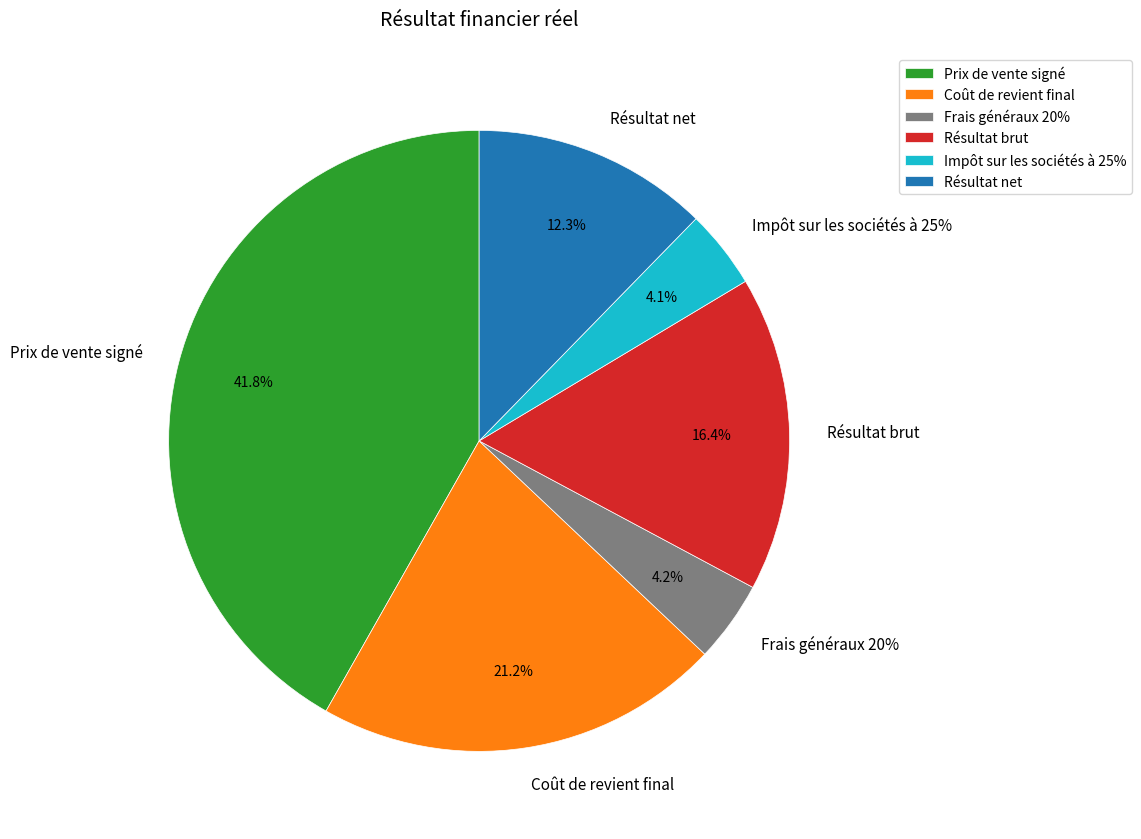

Combined, what portion of the pie is Résultat brut and Prix de vente signé?

58.2%